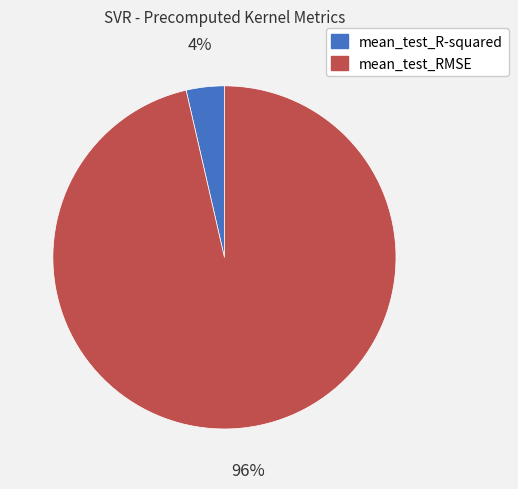

To the nearest percent, what is the combined percentage of mean_test_R-squared and mean_test_RMSE?

100%